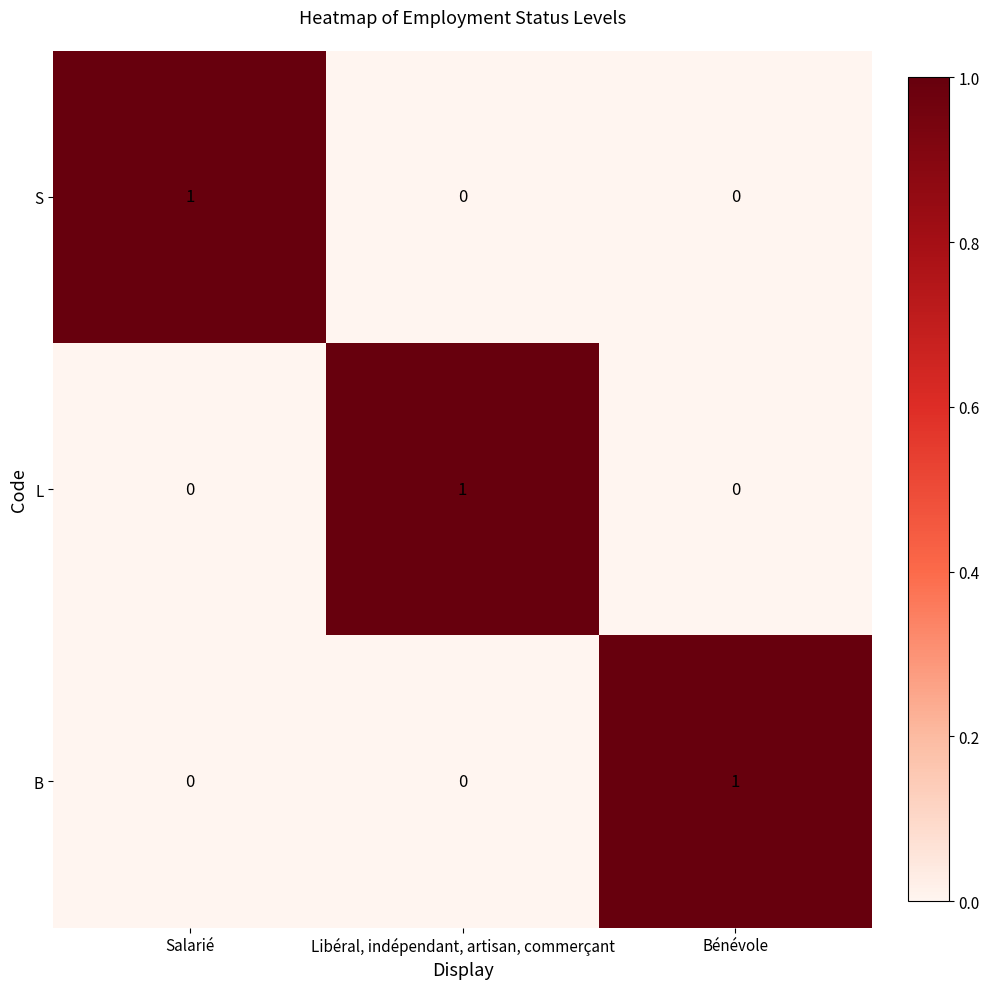

Count the B values in the range 0 to 1.

3